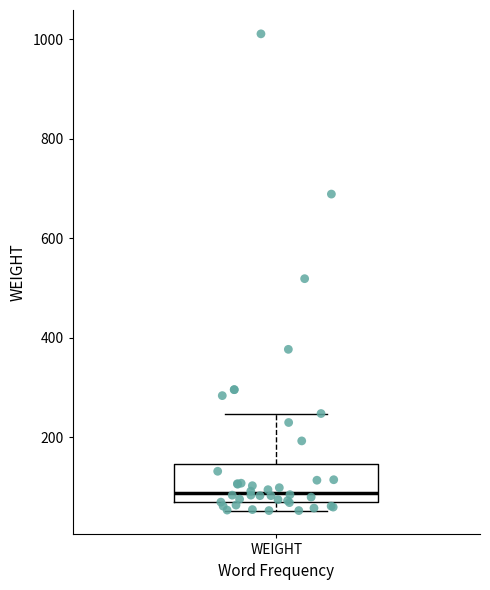

Where is the upper edge of the box for WEIGHT on the y-axis? The values are not printed on the chart, so give them approximately, as read against the axis.

140